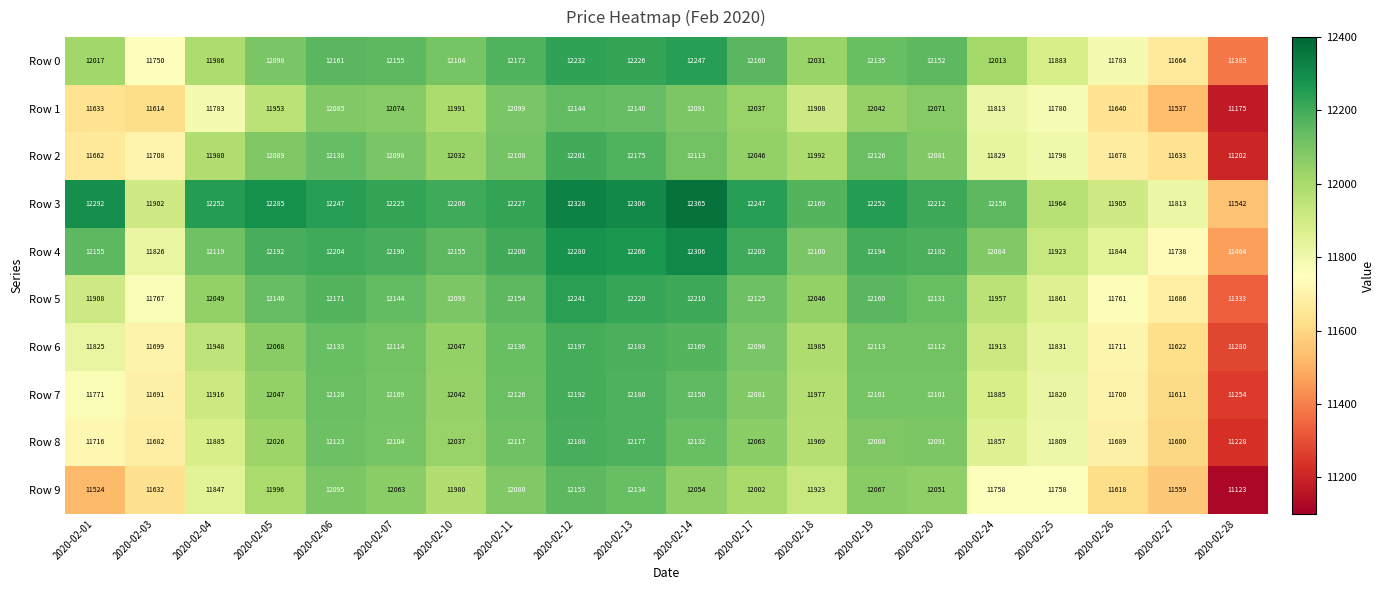

True or false: Row 5 has a value of 11861 at 2020-02-25.

True